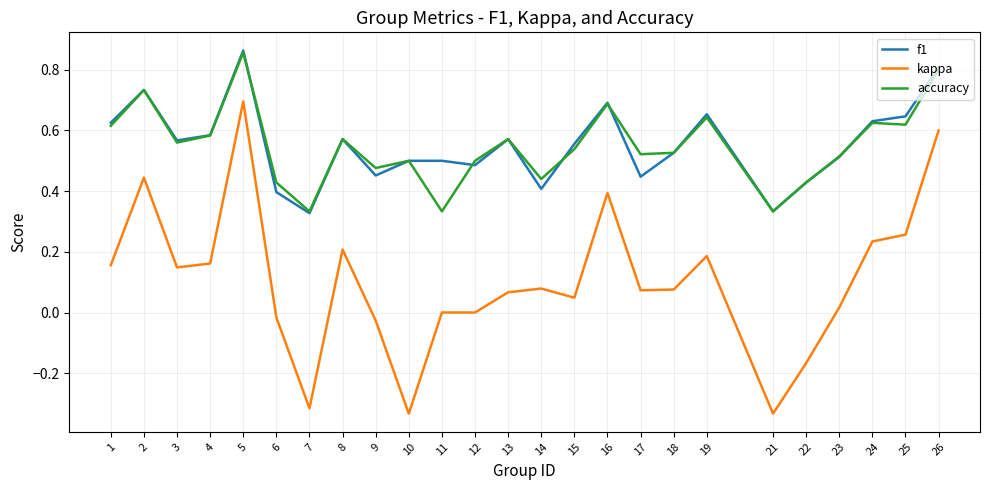

Between 8 and 14, which series saw the biggest shift?

f1